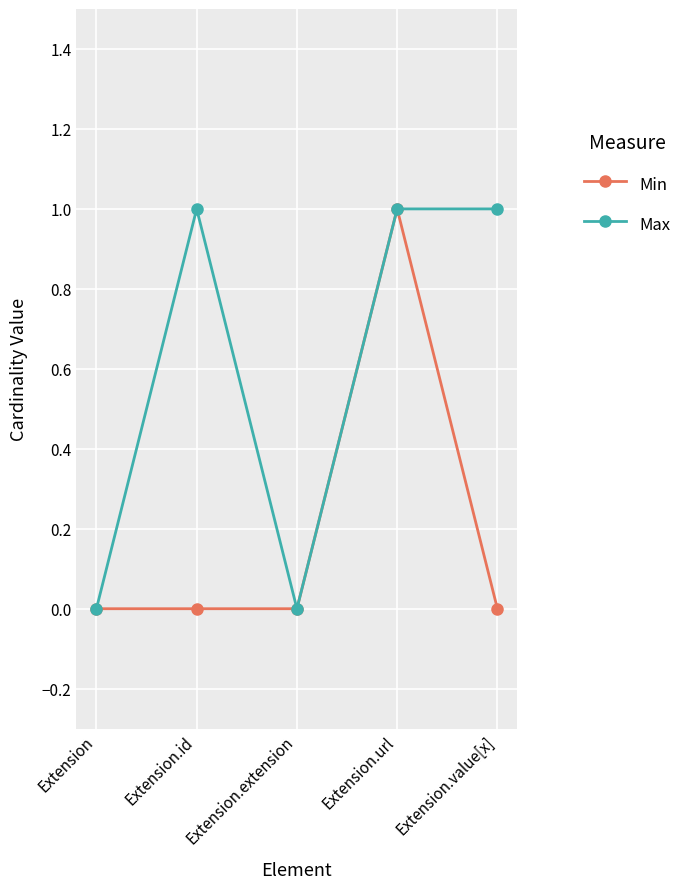

What is the sum of all Min values?

1